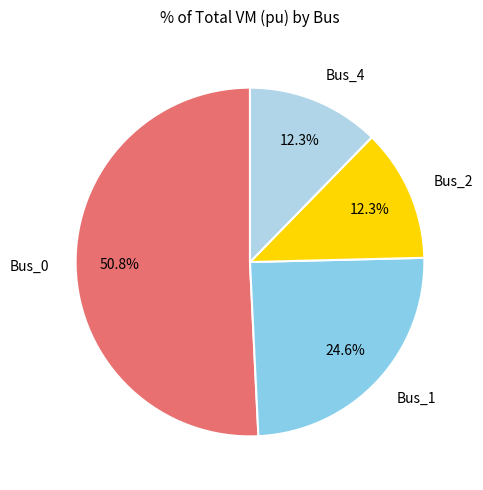

Is there any slice that represents more than half of the pie?

Yes